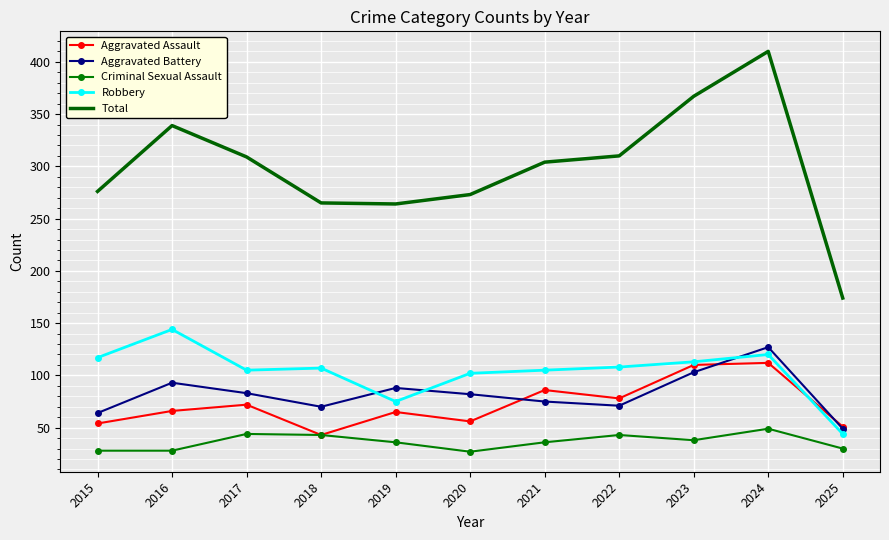

True or false: Criminal Sexual Assault has more than 2 interior local peaks.

True